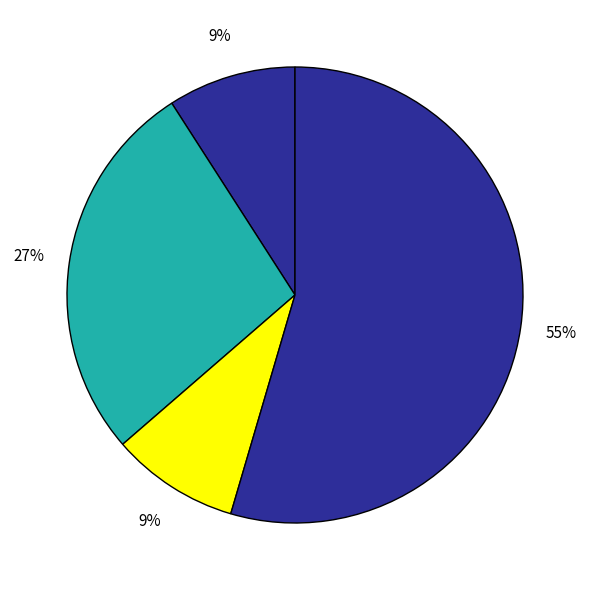

Count the number of slices in the pie.

4